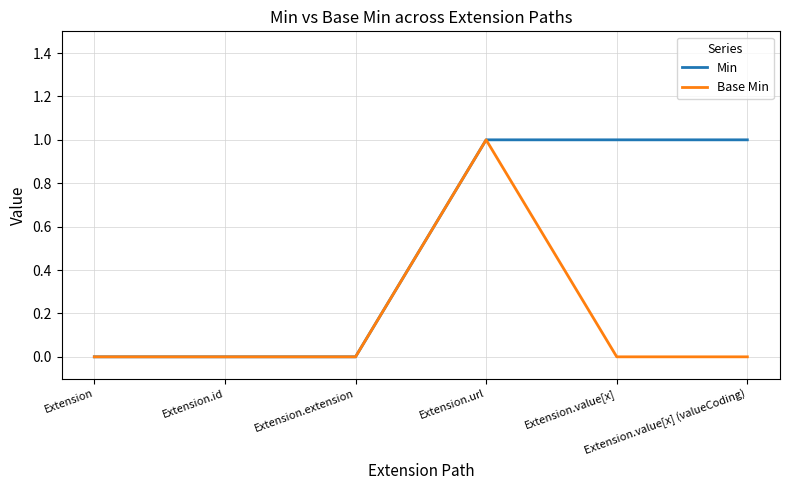

What is the sum of all Min values?

3